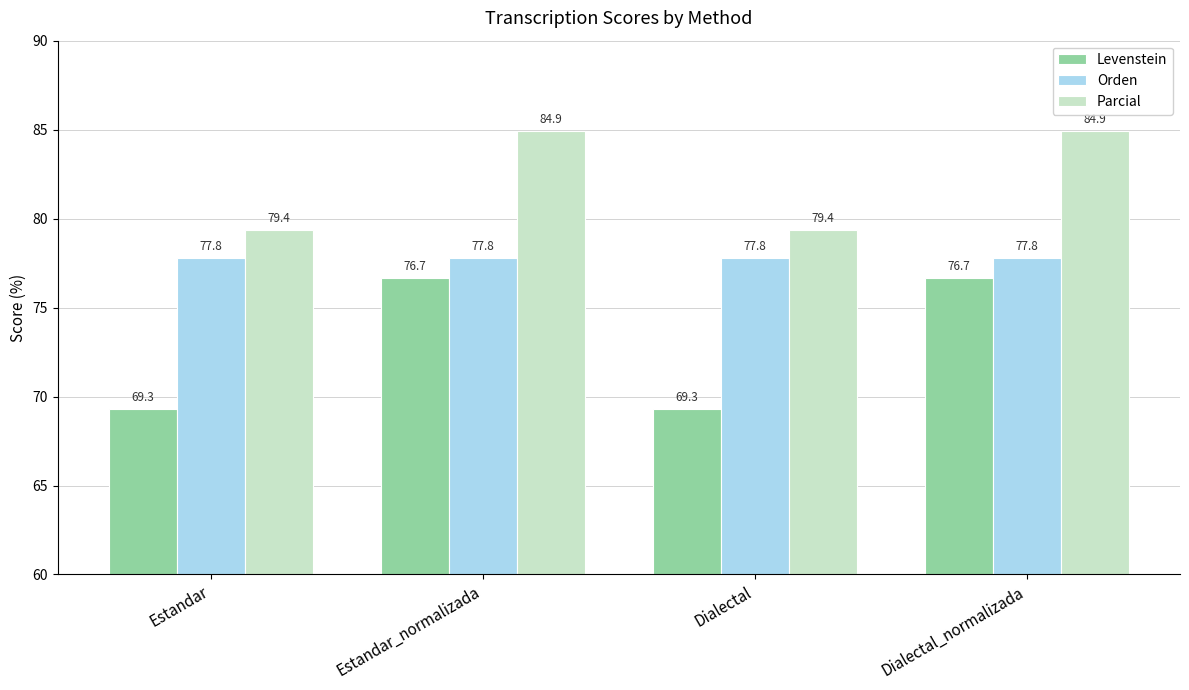

Are the bars horizontal?

No